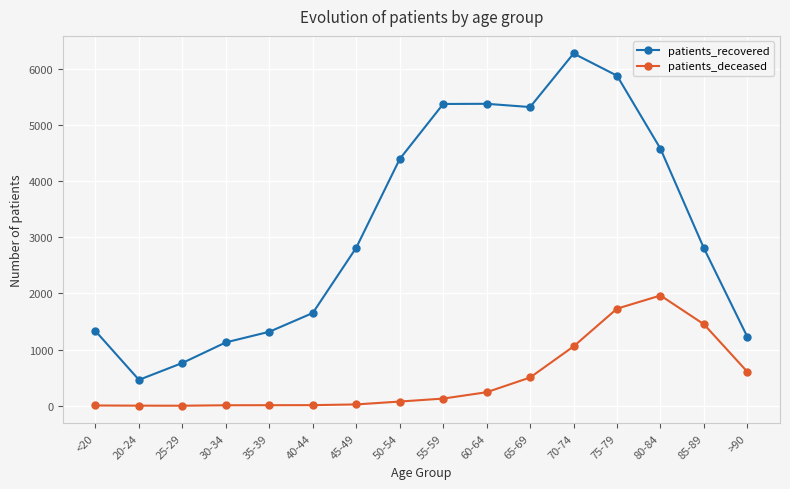

Is the value of patients_recovered at 50-54 greater than the value of patients_deceased at 75-79?

Yes